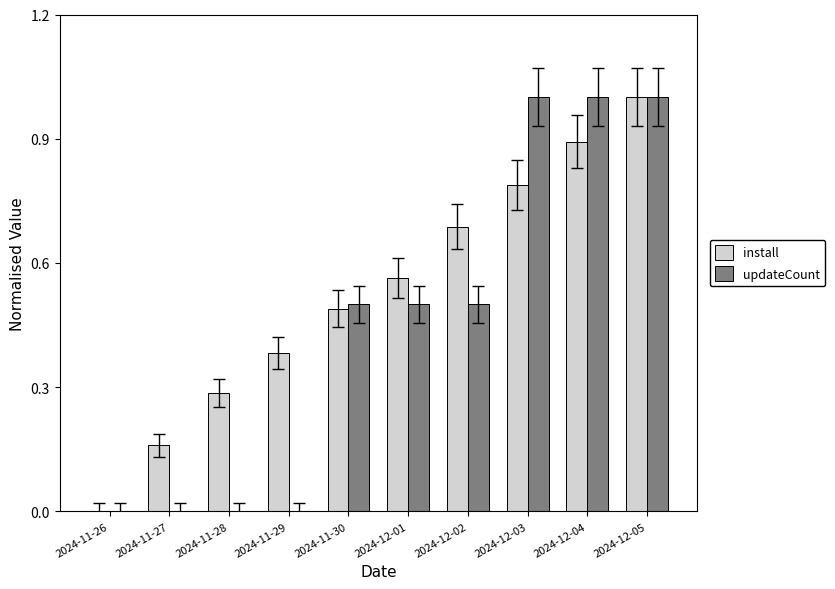

How many positive values does the install series have?

9